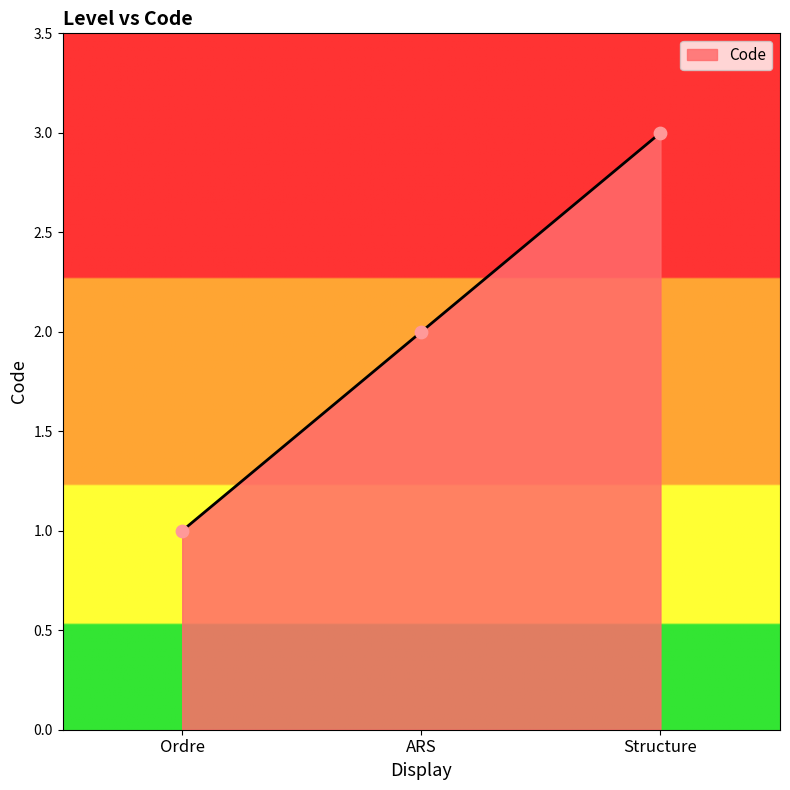

What is the ratio of the value at Ordre to the value at ARS?

0.5